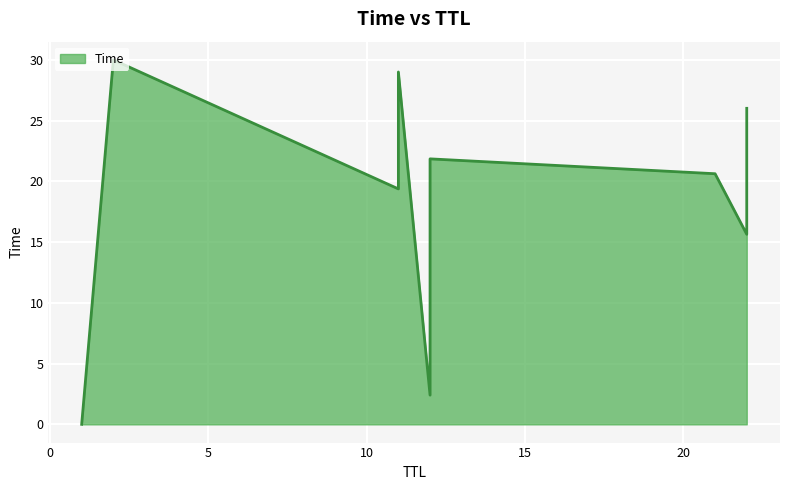

Between 21 and 22, which is larger?

21